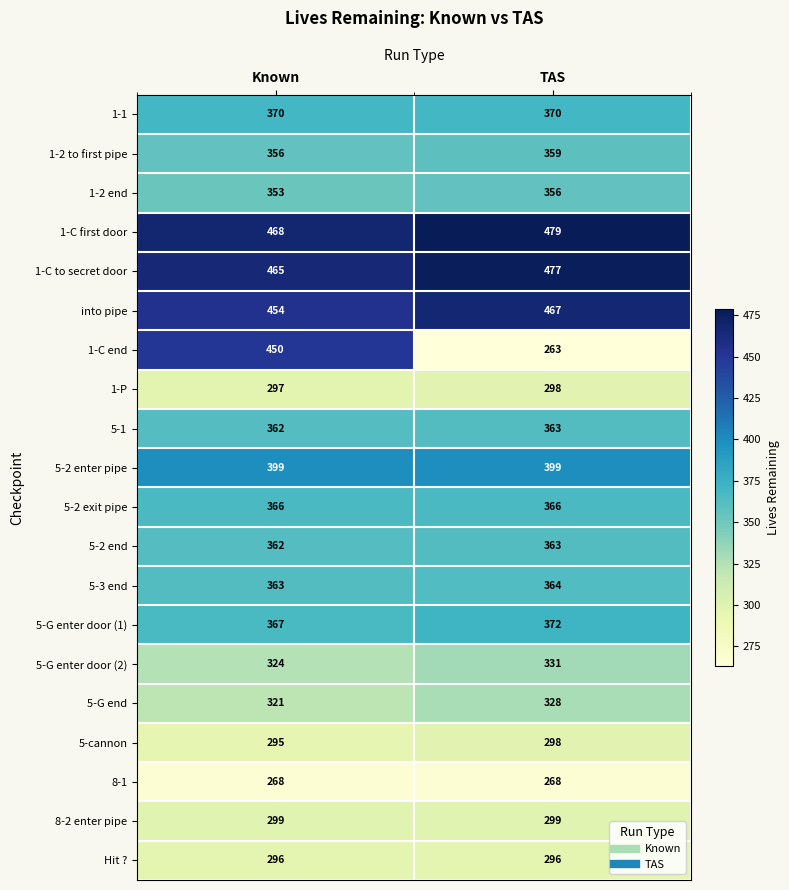

Which series has the widest spread of values?

1-C end